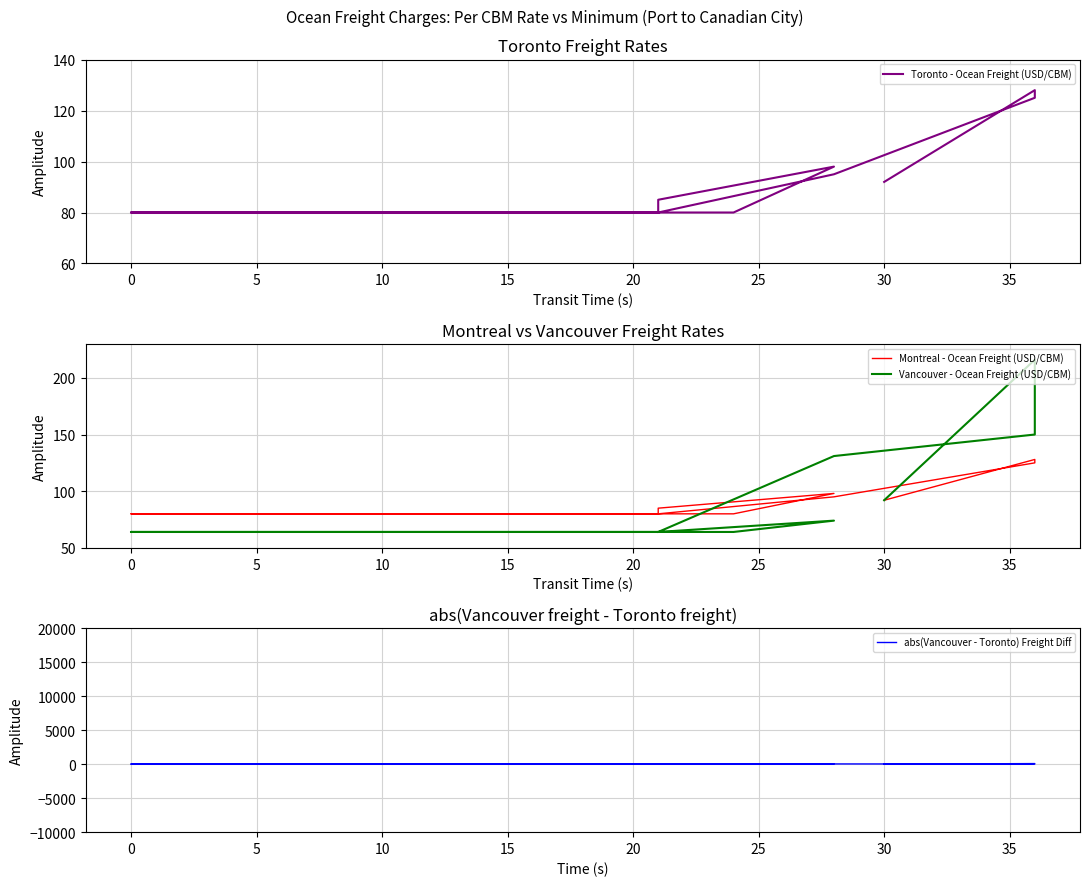

The abs(Vancouver - Toronto) Freight Diff series shows 16 at 15. True or false?

True